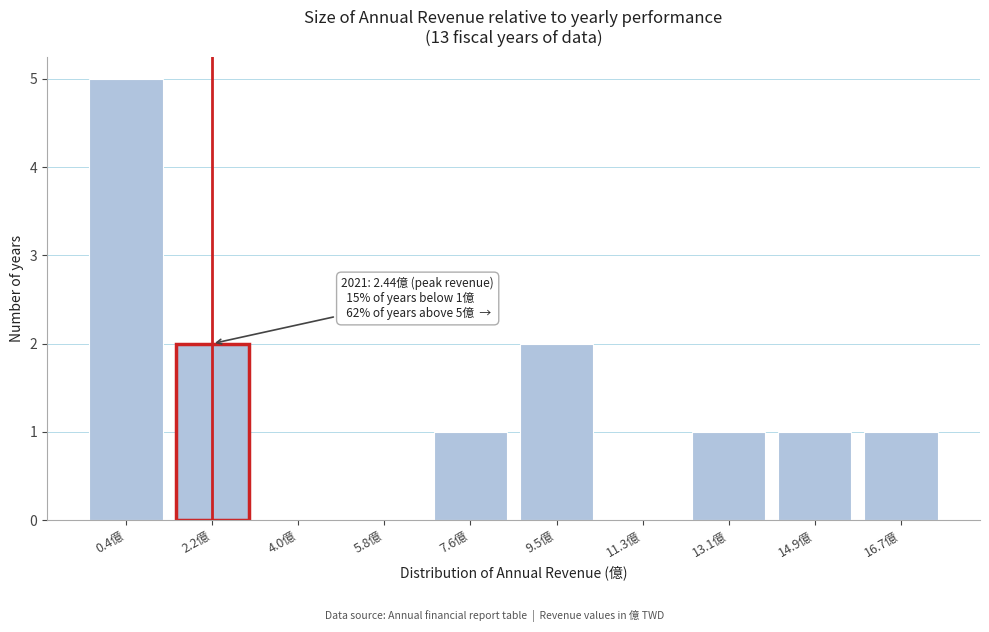

Reading right to left, list all the values displayed in this chart.

16.7億=1	14.9億=1	13.1億=1	11.3億=0	9.5億=2	7.6億=1	5.8億=0	4.0億=0	2.2億=2	0.4億=5